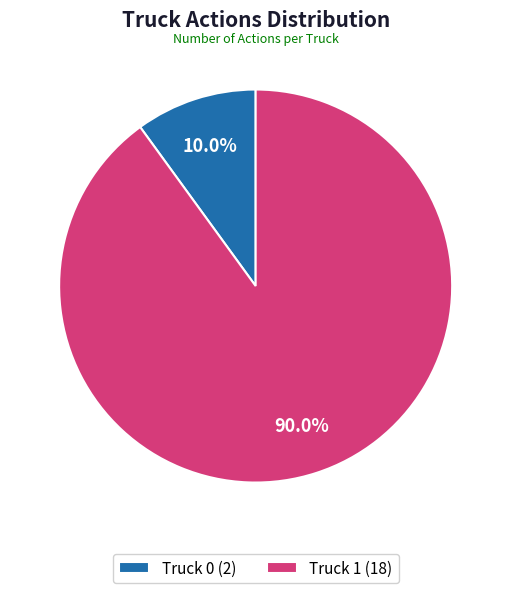

How many segments does this pie chart have?

2